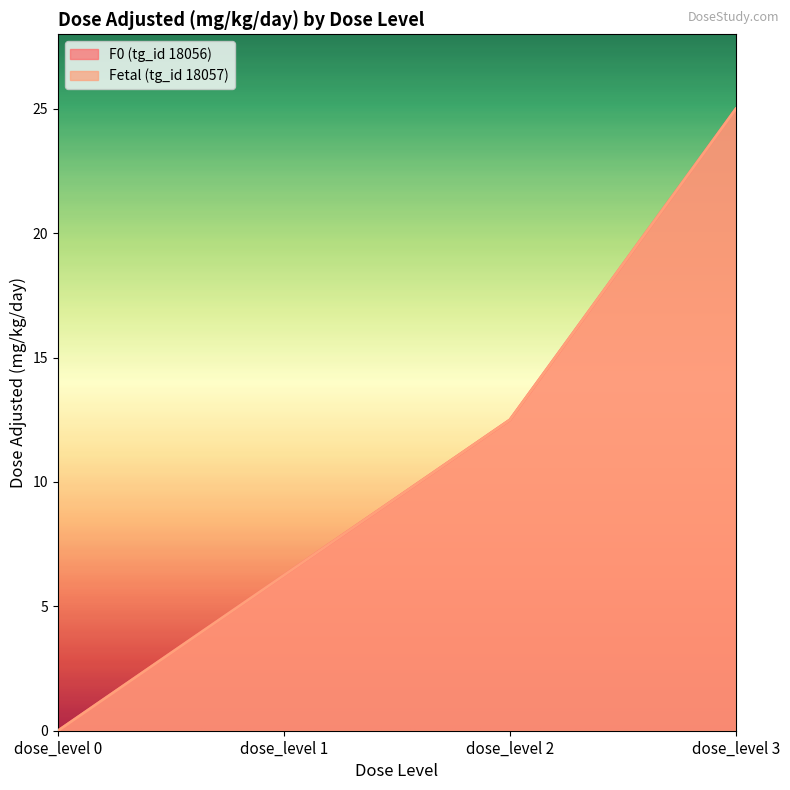

True or false: F0 (tg_id 18056) and Fetal (tg_id 18057) intersect in this chart.

False